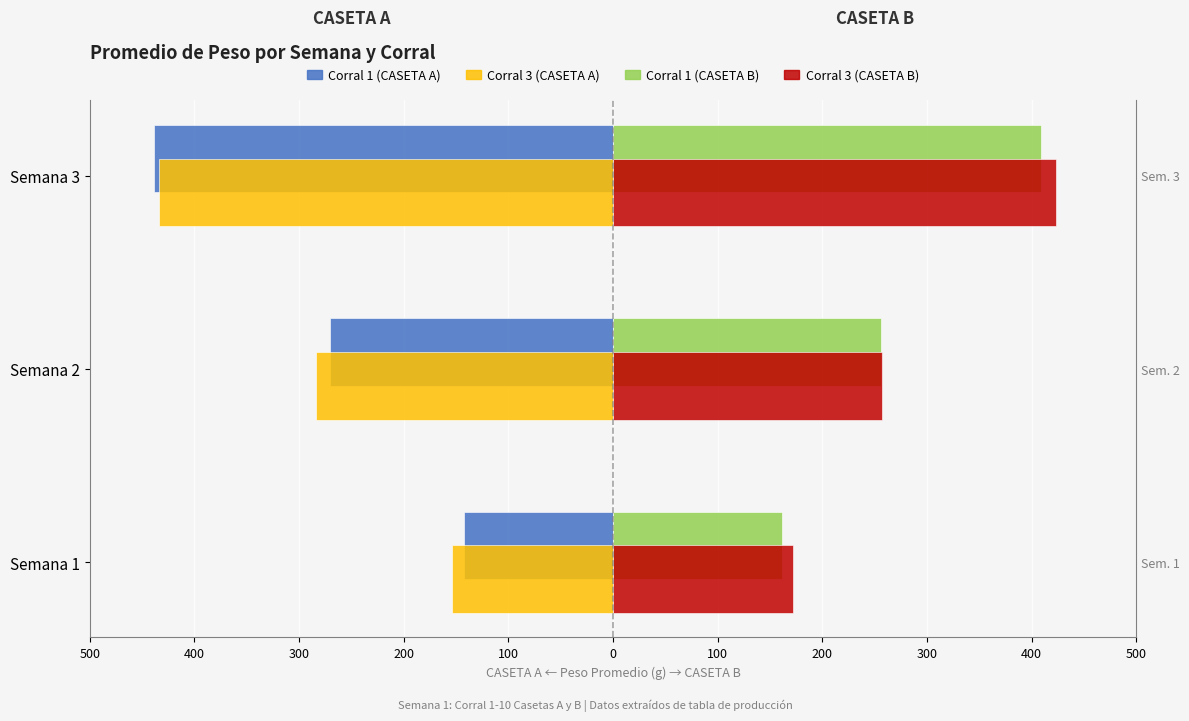

Which series has the widest spread of values?

Corral 1 (CASETA A)